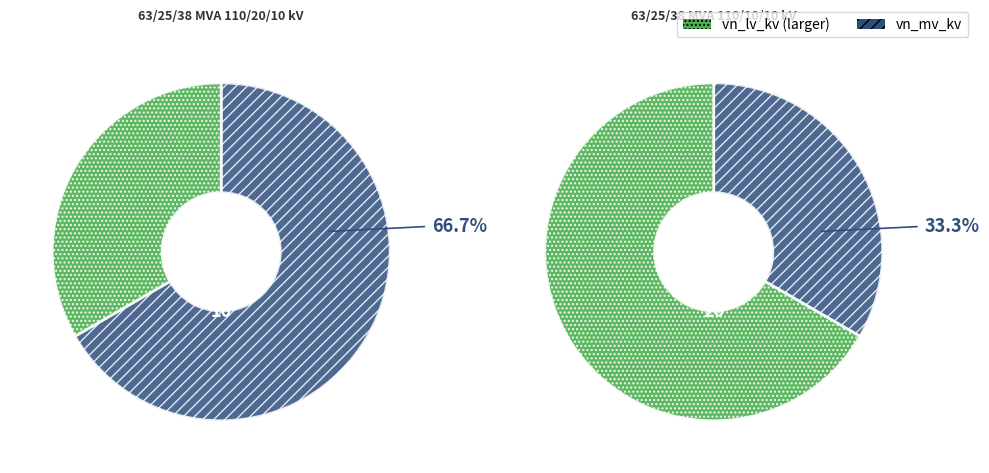

How many slices are in this pie chart?

2